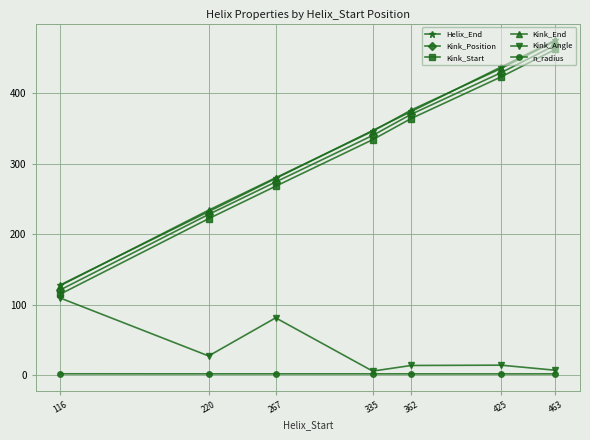

The value of Kink_Angle at 335 is 5.8. True or false?

True